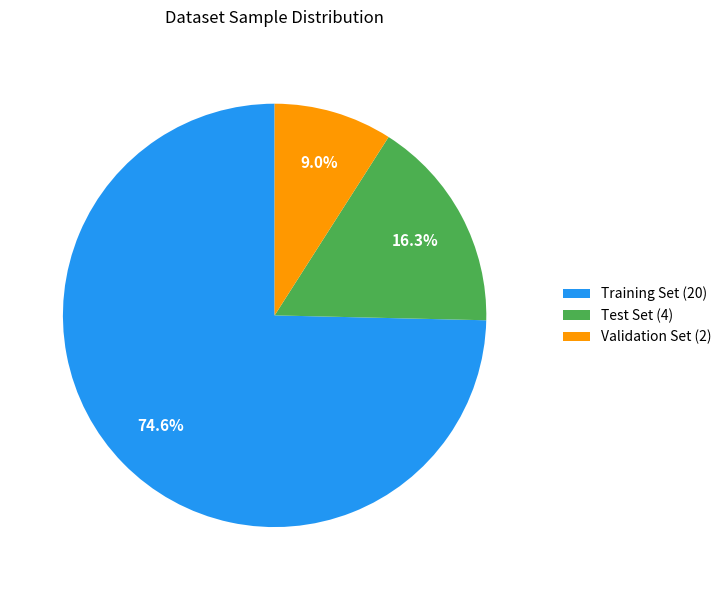

Count the number of slices in the pie.

3